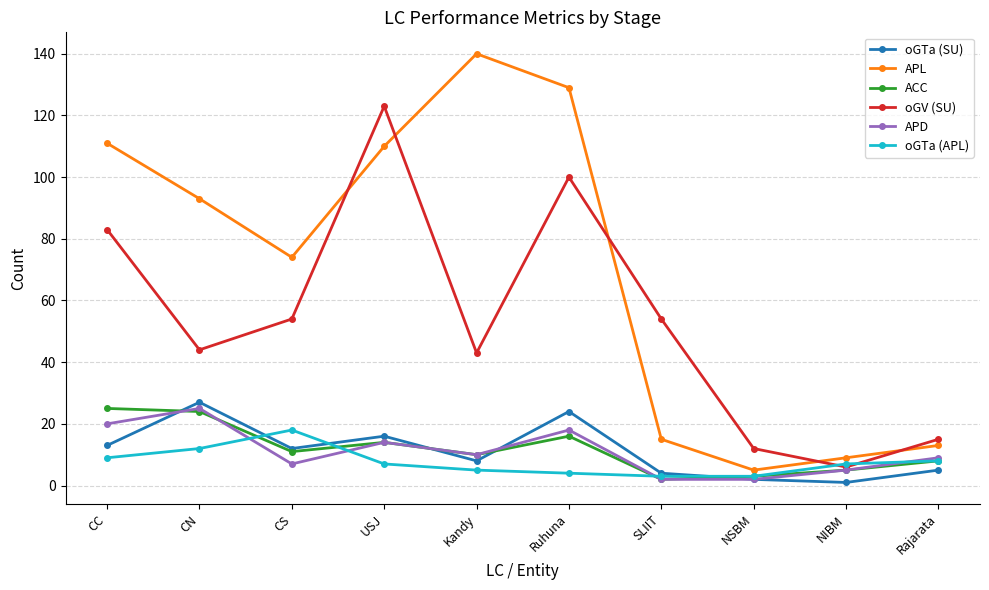

Reading left to right, list all the values displayed in this chart.

oGTa (SU): CC=13	CN=27	CS=12	USJ=16	Kandy=8	Ruhuna=24	SLIIT=4	NSBM=2	NIBM=1	Rajarata=5
APL: CC=111	CN=93	CS=74	USJ=110	Kandy=140	Ruhuna=129	SLIIT=15	NSBM=5	NIBM=9	Rajarata=13
ACC: CC=25	CN=24	CS=11	USJ=14	Kandy=10	Ruhuna=16	SLIIT=2	NSBM=3	NIBM=5	Rajarata=8
oGV (SU): CC=83	CN=44	CS=54	USJ=123	Kandy=43	Ruhuna=100	SLIIT=54	NSBM=12	NIBM=6	Rajarata=15
APD: CC=20	CN=25	CS=7	USJ=14	Kandy=10	Ruhuna=18	SLIIT=2	NSBM=2	NIBM=5	Rajarata=9
oGTa (APL): CC=9	CN=12	CS=18	USJ=7	Kandy=5	Ruhuna=4	SLIIT=3	NSBM=3	NIBM=7	Rajarata=8